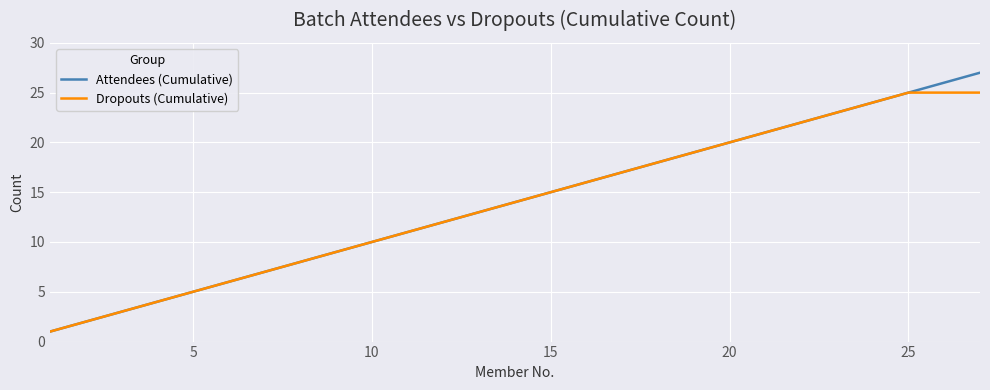

What is the highest value of the Dropouts (Cumulative) series?

25